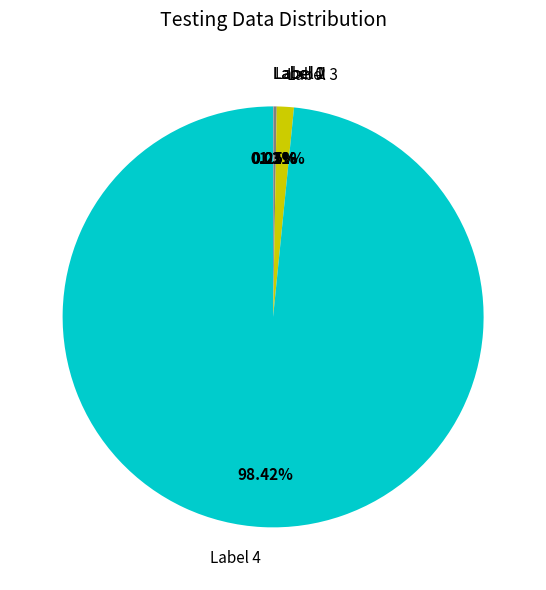

Which category accounts for the majority?

Label 4